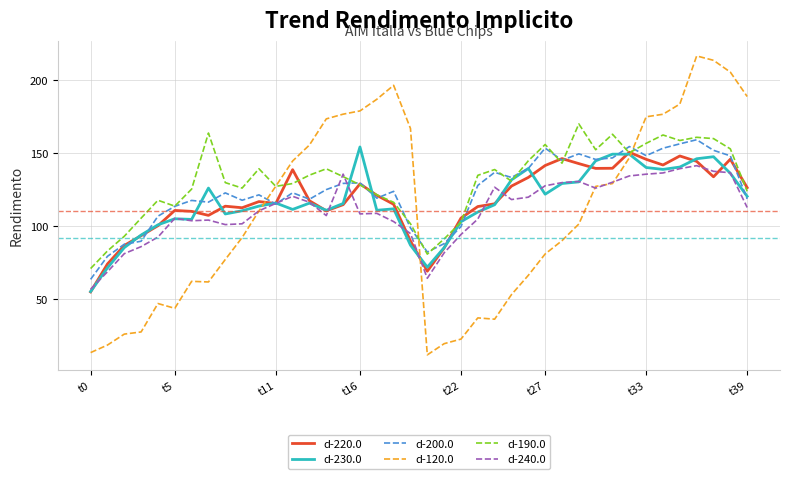

What is the highest value of the d-220.0 series?

150.6